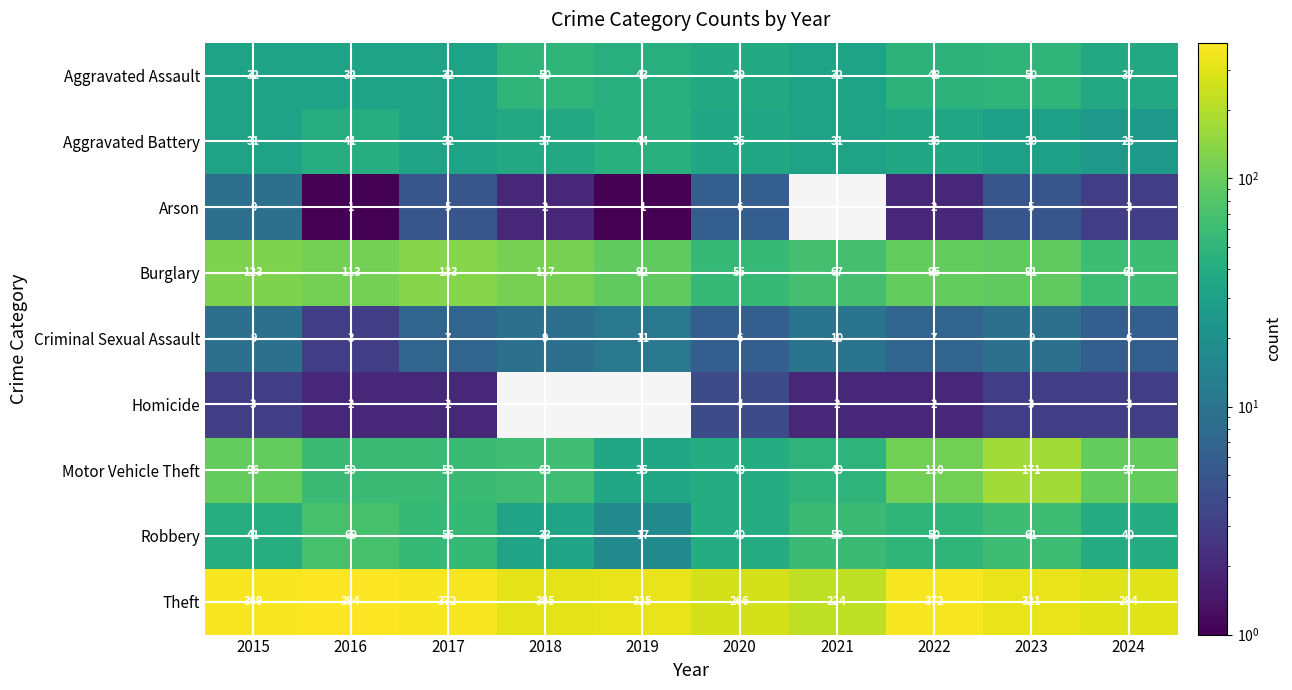

What value does the Aggravated Battery series have at 2021?

31